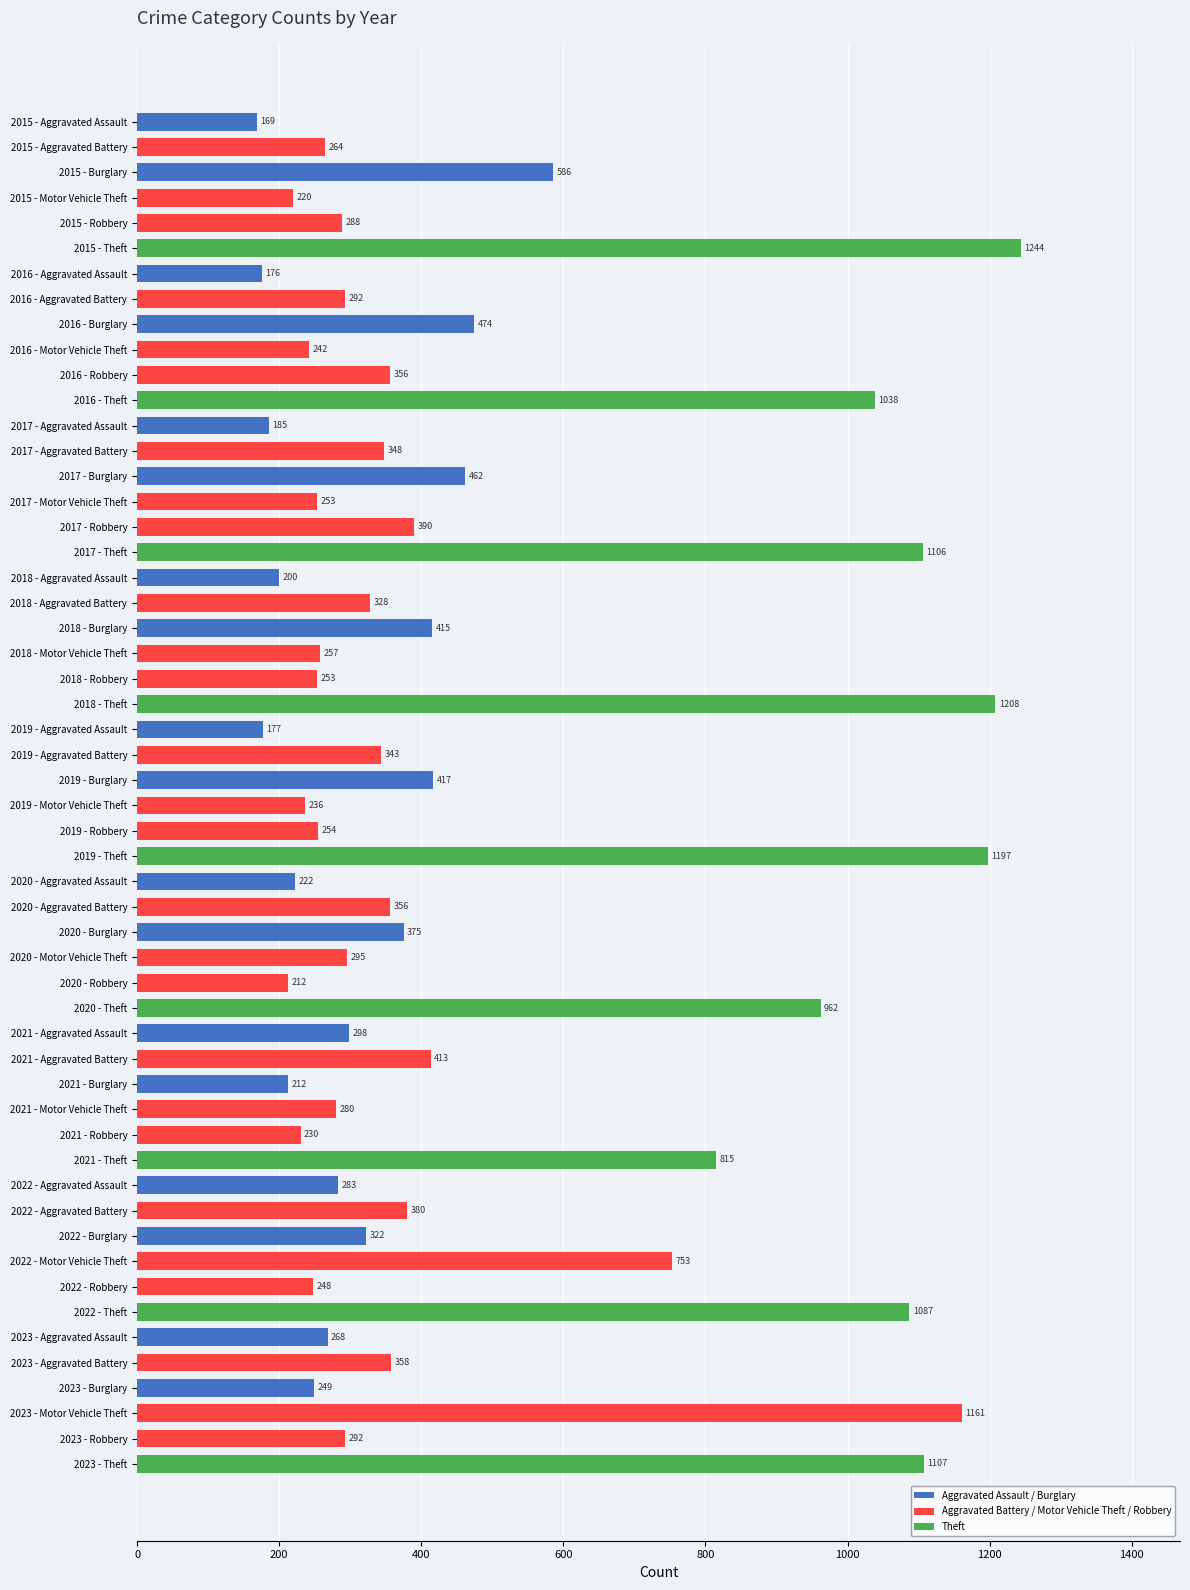

Reading top to bottom, extract all data points from this chart.

169	264	586	220	288	1244	176	292	474	242	356	1038	185	348	462	253	390	1106	200	328	415	257	253	1208	177	343	417	236	254	1197	222	356	375	295	212	962	298	413	212	280	230	815	283	380	322	753	248	1087	268	358	249	1161	292	1107